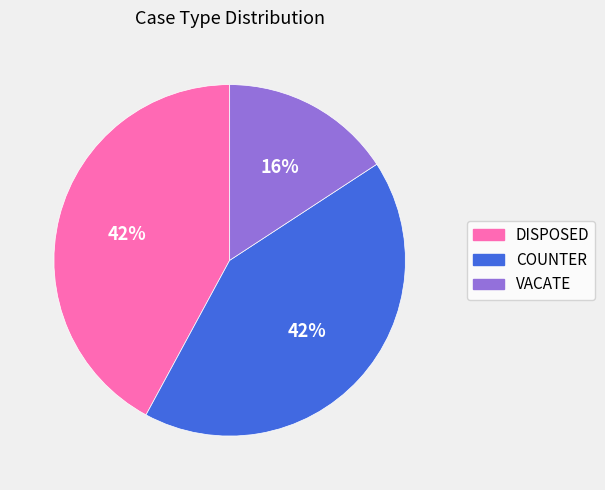

What is the smallest slice in the pie chart?

VACATE